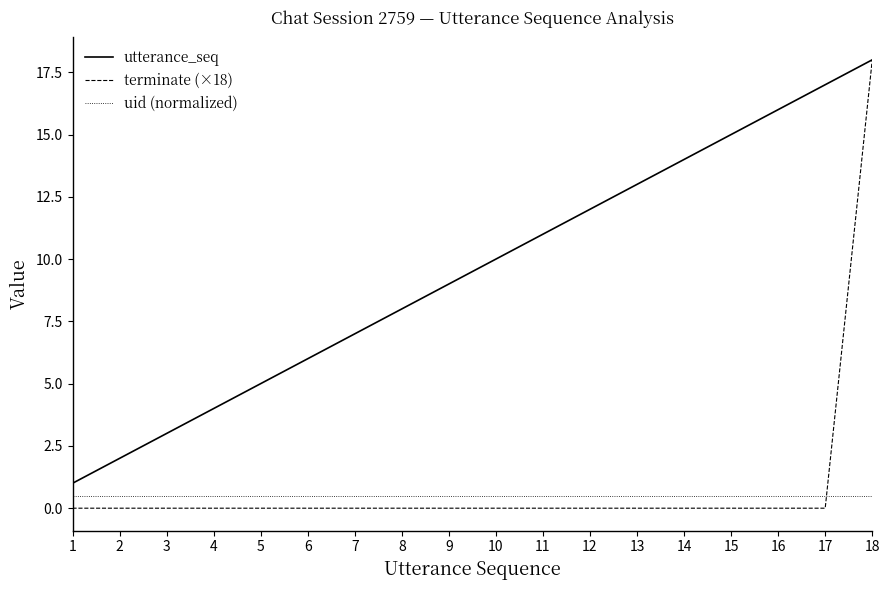

The utterance_seq series shows 14.3 at 10. True or false?

False